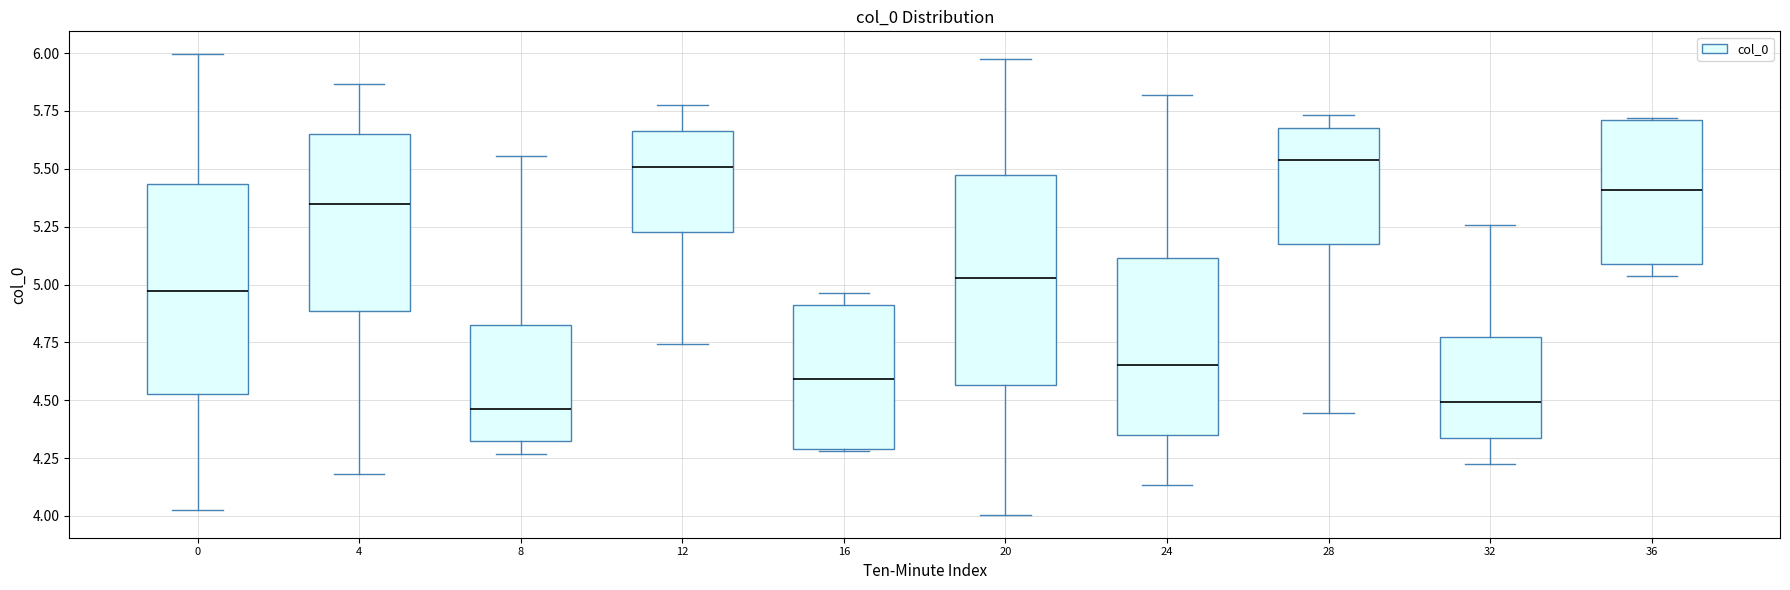

Where is the lower edge of the box at x = 16 on the y-axis? The values are not printed on the chart, so give them approximately, as read against the axis.

4.30